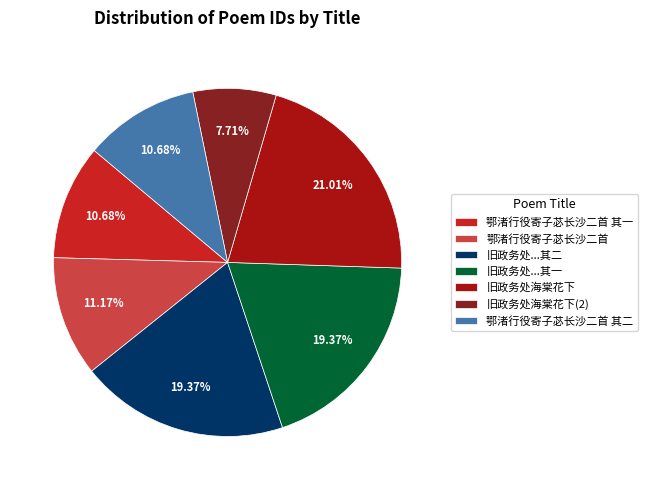

Does any single category account for the majority?

No